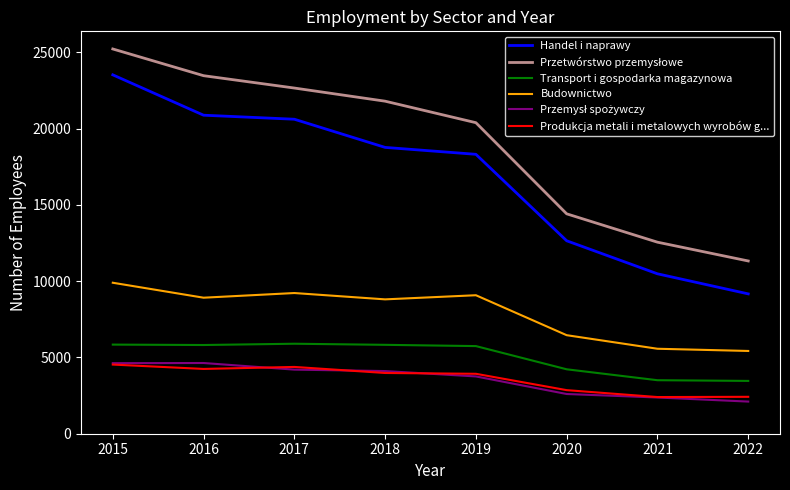

How many series are shown in this chart?

6